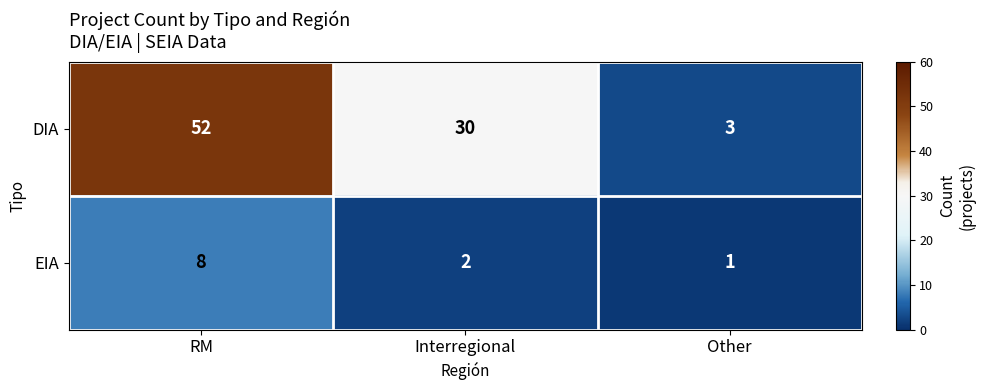

At which label does DIA first exceed 30?

RM